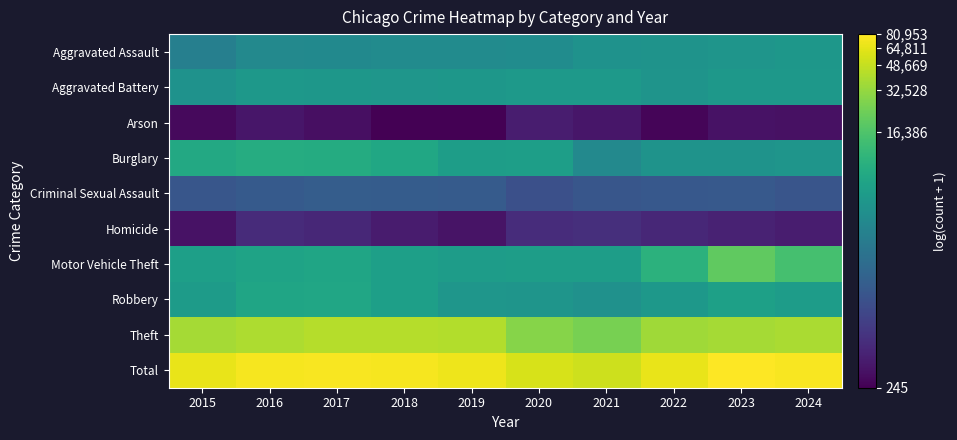

At which category does the chart reach its peak across all series?

2023